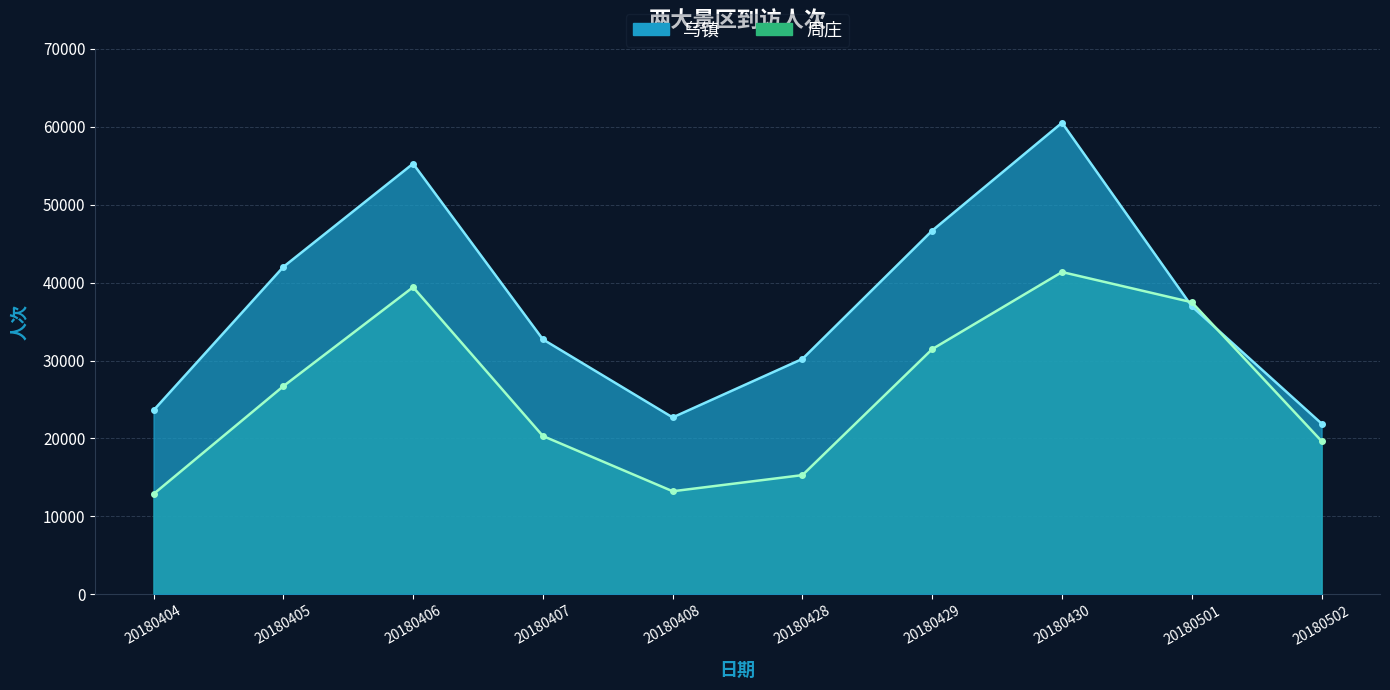

Reading left to right, what are all the values shown in this chart?

乌镇: 23604	42009	55265	32715	22695	30208	46673	60515	36949	21905
周庄: 12861	26699	39413	20314	13220	15293	31463	41354	37479	19654